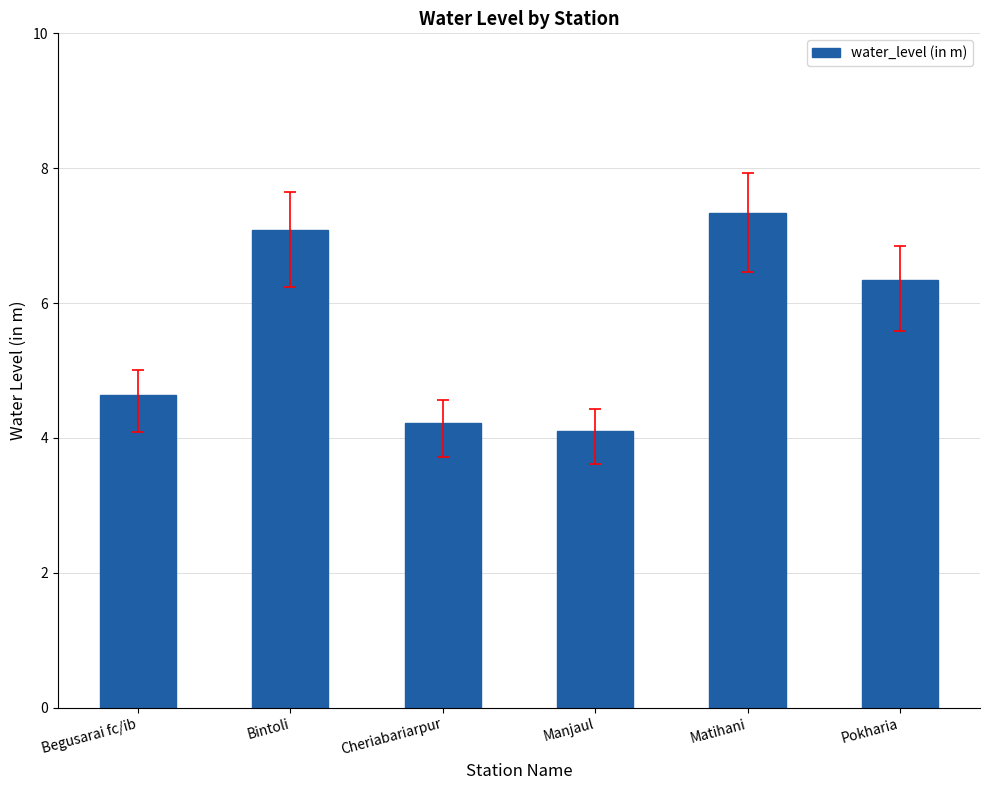

What is the change in value from Manjaul to Pokharia?

+2.2